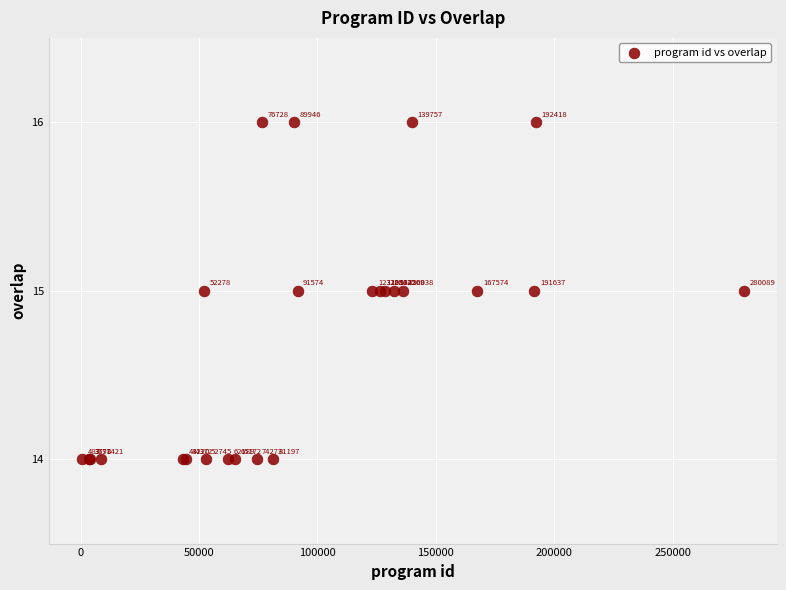

What Y value in the scatter plot is closest to 15?

15